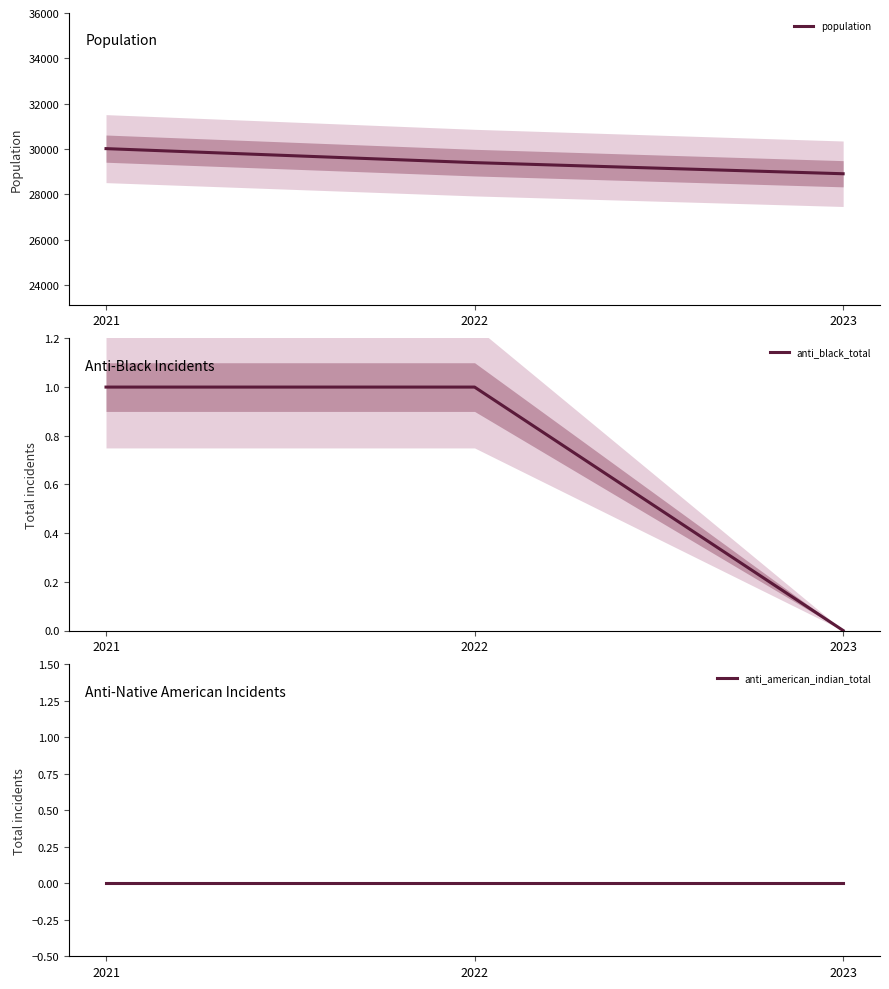

Reading left to right, transcribe all the data shown in this chart.

population: 2021=30018	2022=29400	2023=28909
anti_black_total: 2021=1	2022=1	2023=0
anti_american_indian_total: 2021=0	2022=0	2023=0